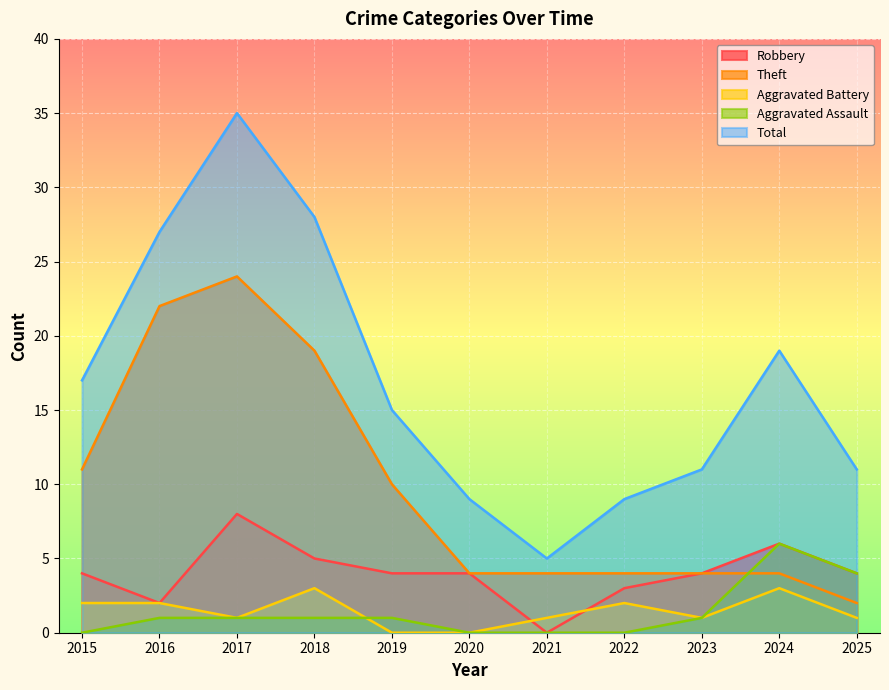

What is the maximum value for Aggravated Assault?

6